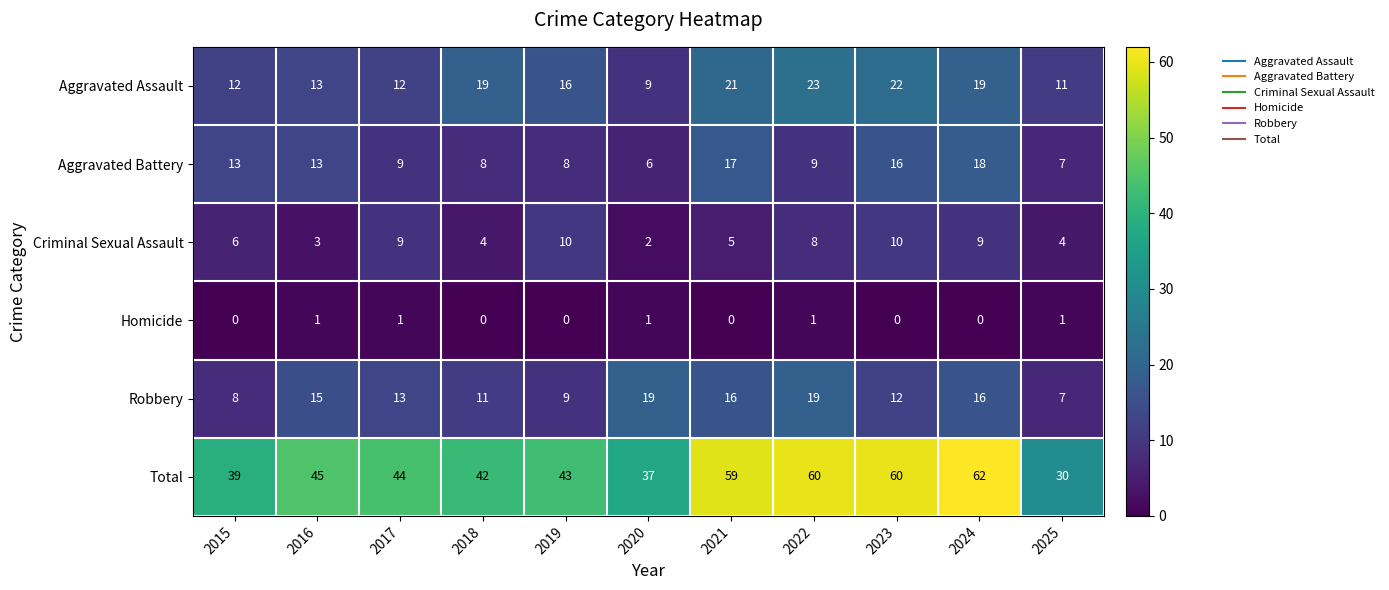

Which category has the highest value across all series?

2024